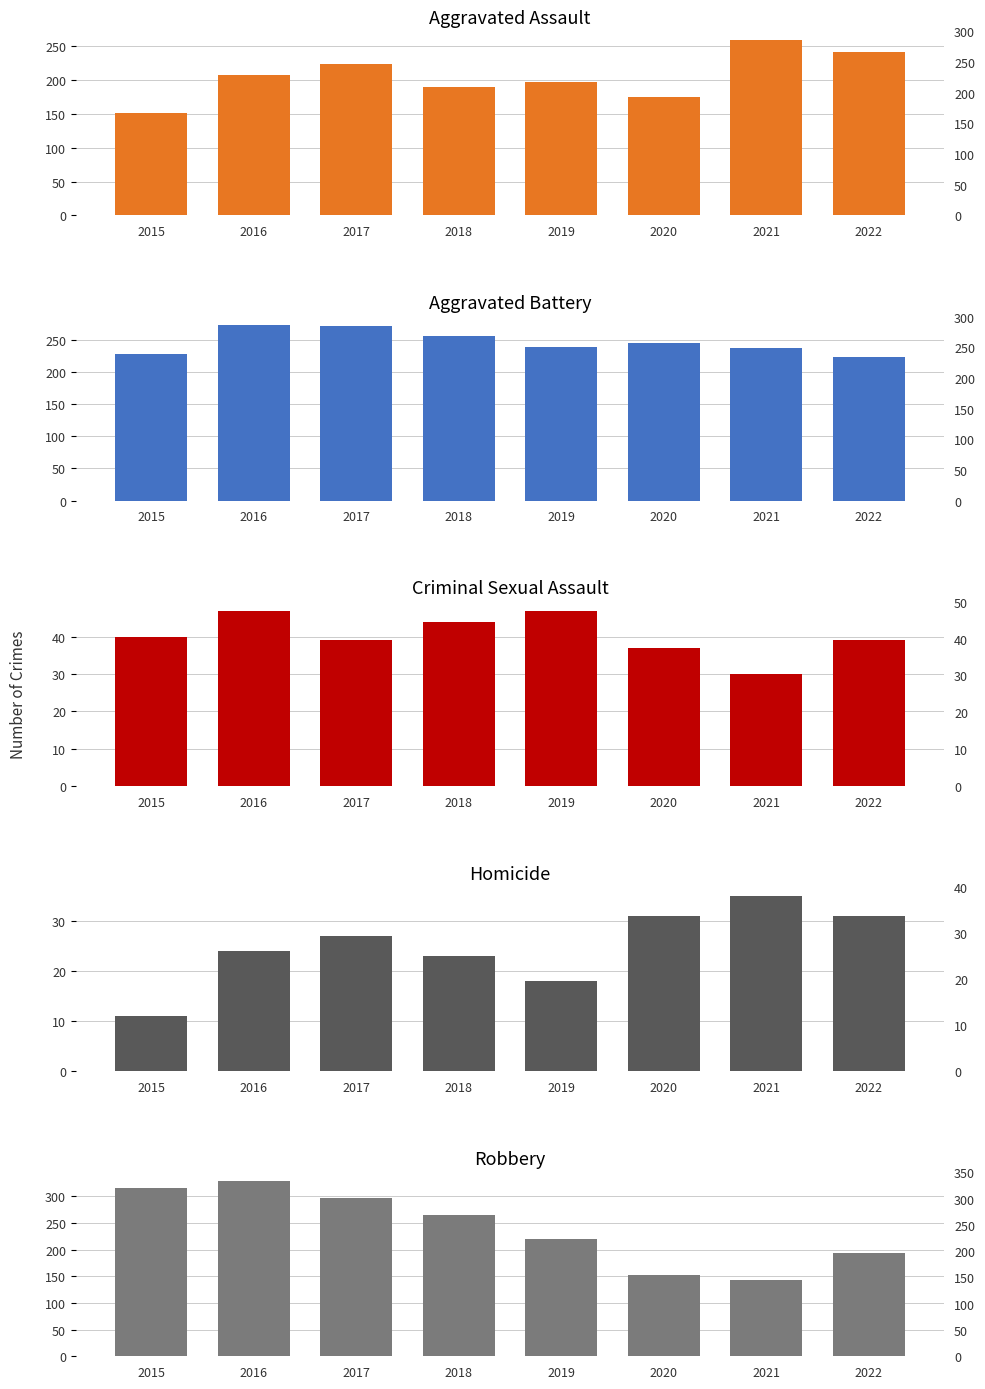

What value does the Criminal Sexual Assault series have at 2021?

30